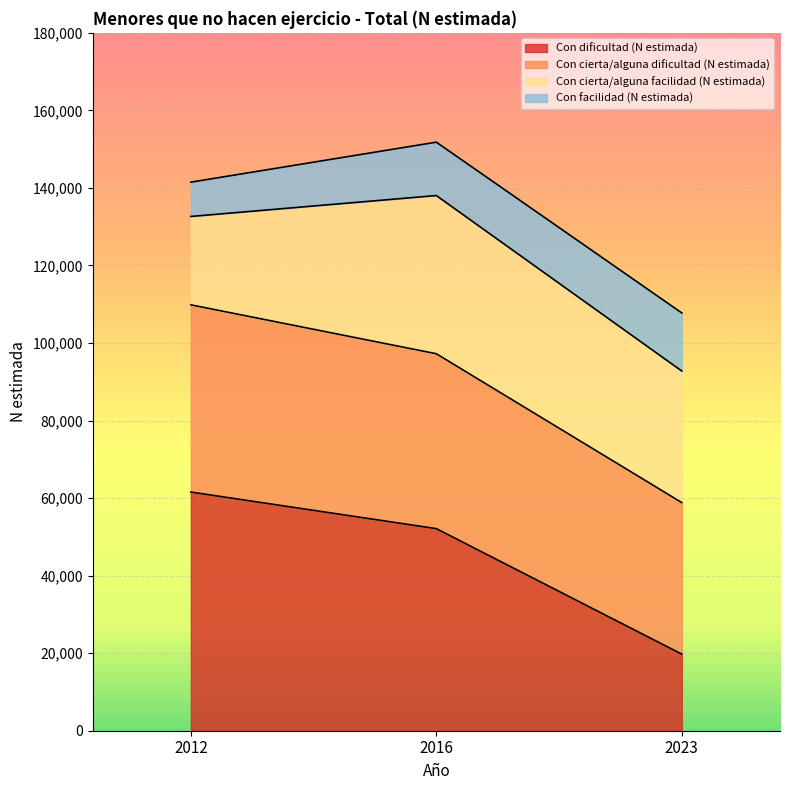

The value of Con dificultad (N estimada) at 2016 is 52122. True or false?

True